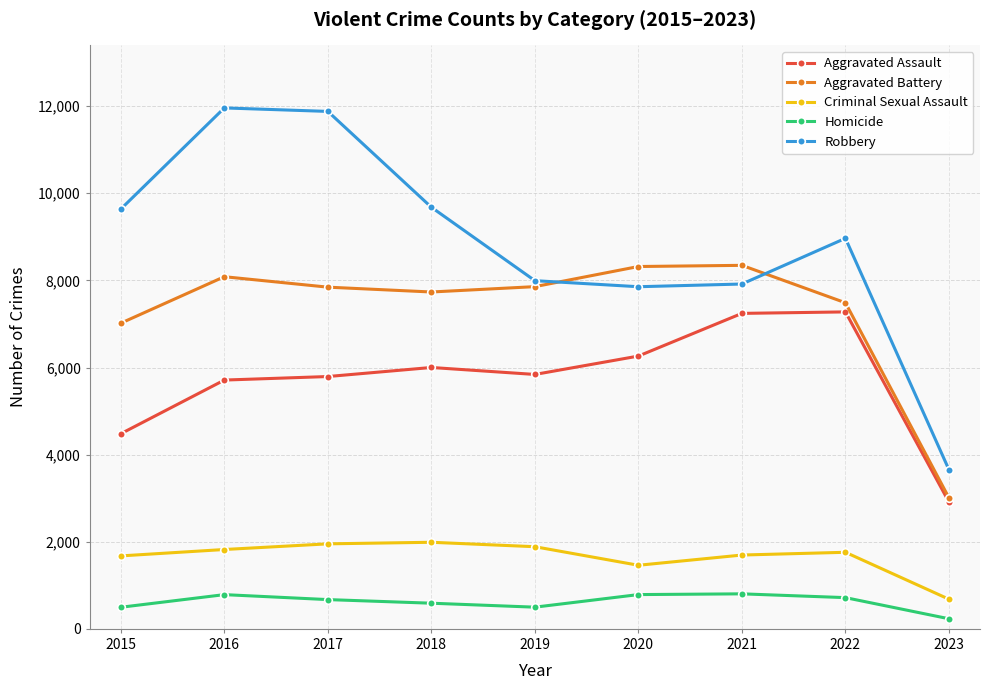

How many data points does each series have?

9